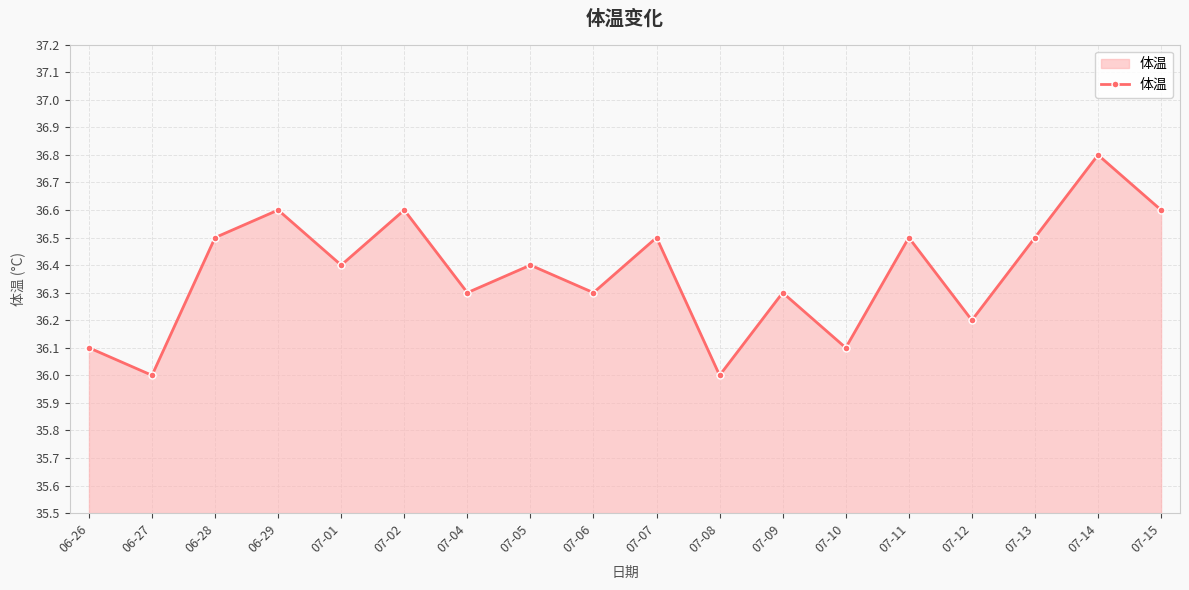

What position from the left is 06-28?

3